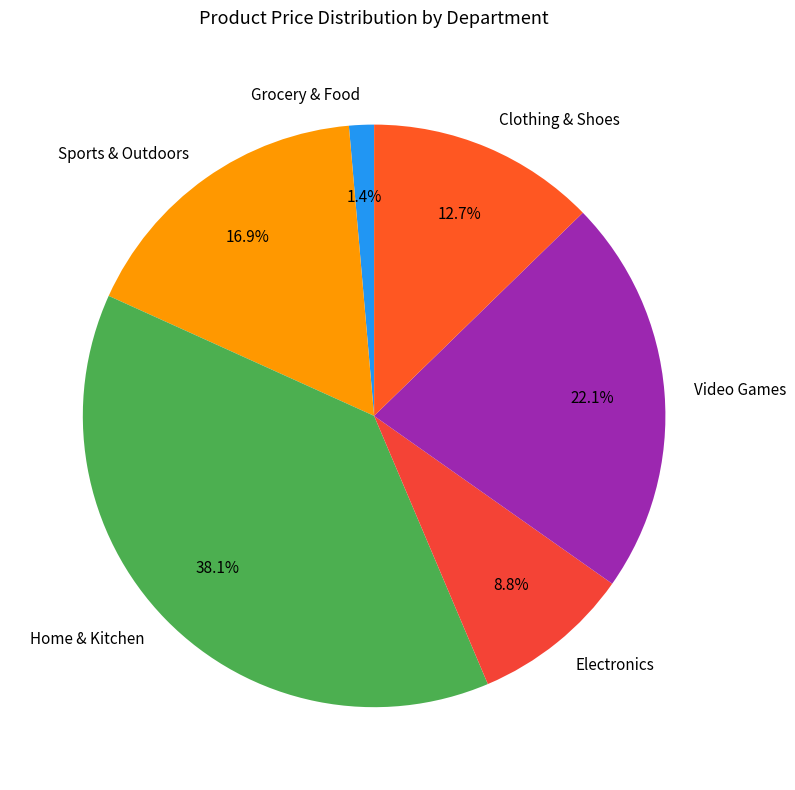

Which category has the biggest portion of the pie?

Home & Kitchen